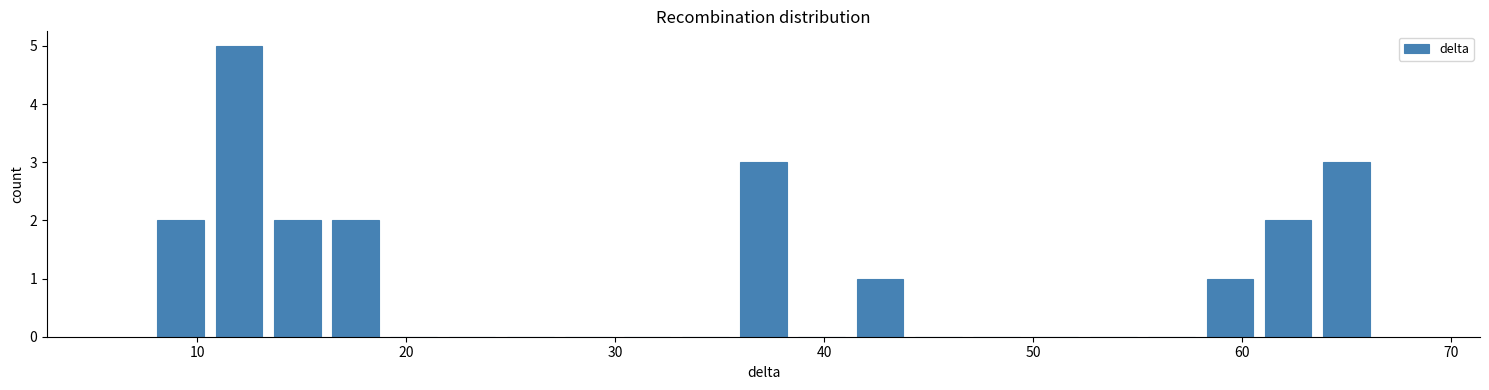

Around what value on the x-axis is the tallest bar? Give the approximate position of its centre, as read against the axis.

12